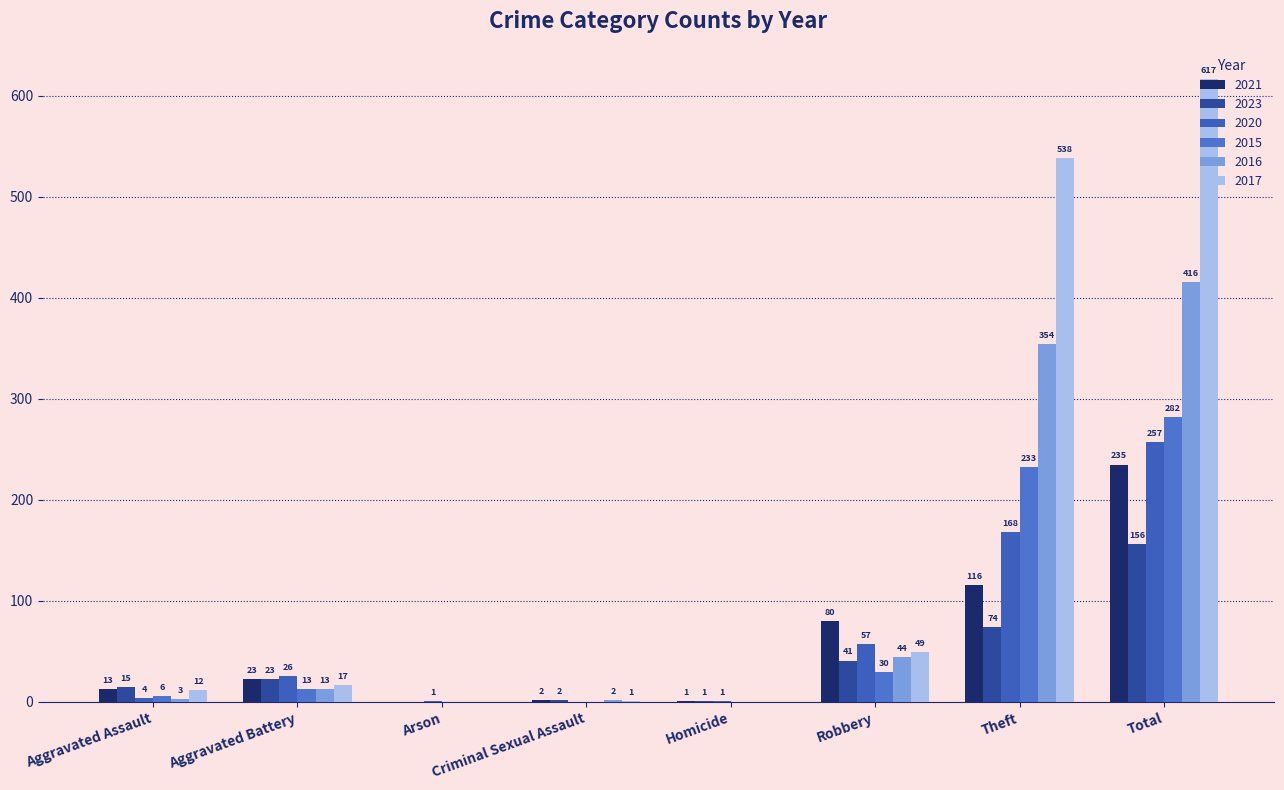

What is the maximum value for 2016?

416